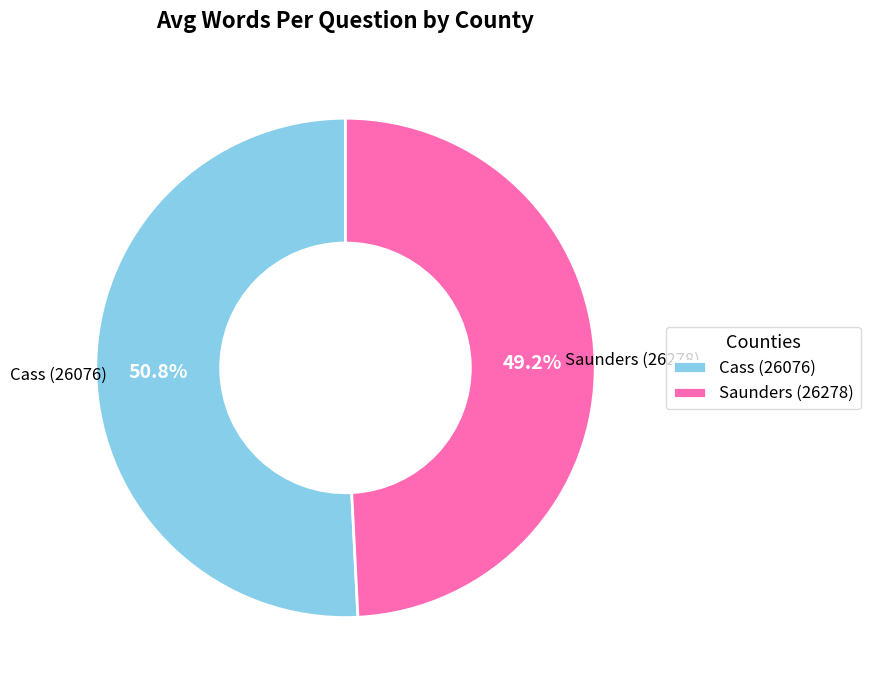

How many segments does this pie chart have?

2